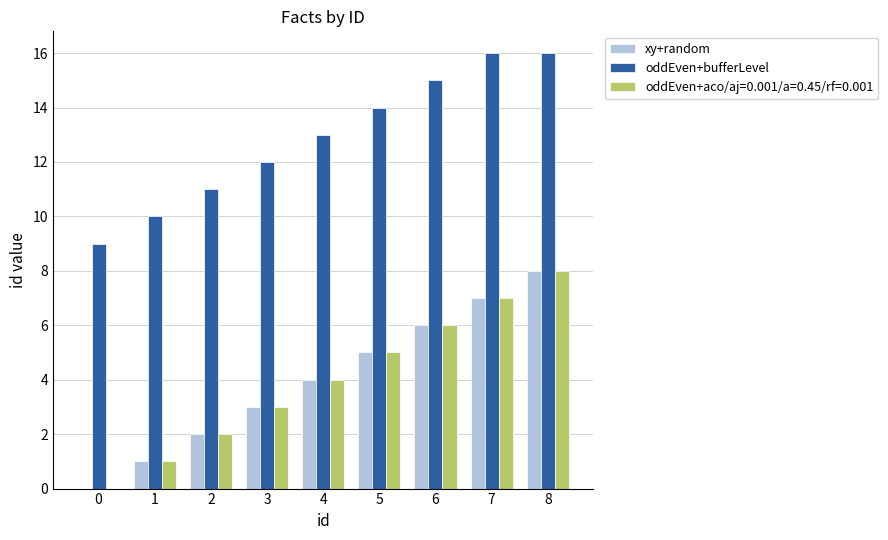

Reading left to right, what are all the values shown in this chart?

xy+random: 0=0	1=1	2=2	3=3	4=4	5=5	6=6	7=7	8=8
oddEven+bufferLevel: 0=9	1=10	2=11	3=12	4=13	5=14	6=15	7=16	8=16
oddEven+aco/aj=0.001/a=0.45/rf=0.001: 0=0	1=1	2=2	3=3	4=4	5=5	6=6	7=7	8=8